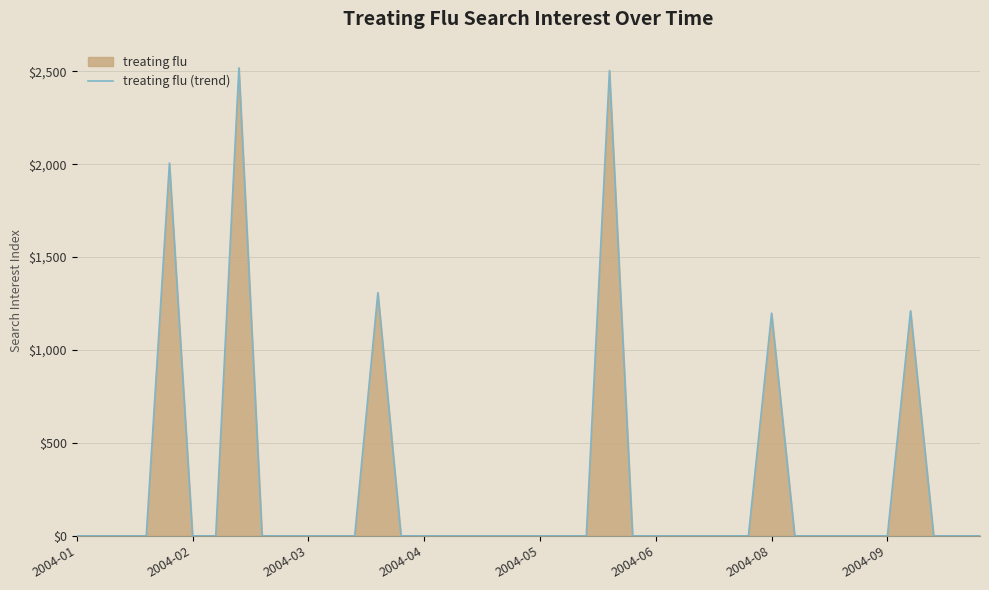

What is the greatest value displayed?

2518.6